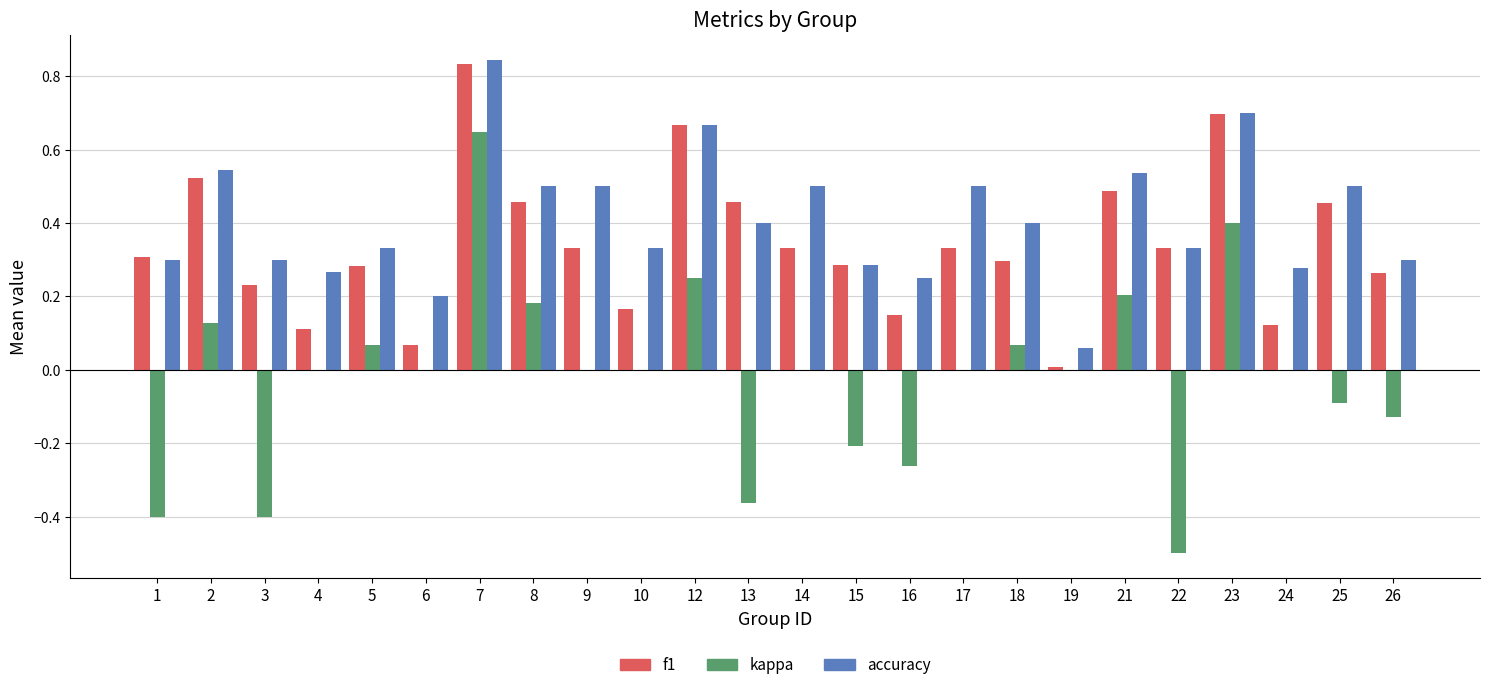

Which label corresponds to the largest value in the chart?

7